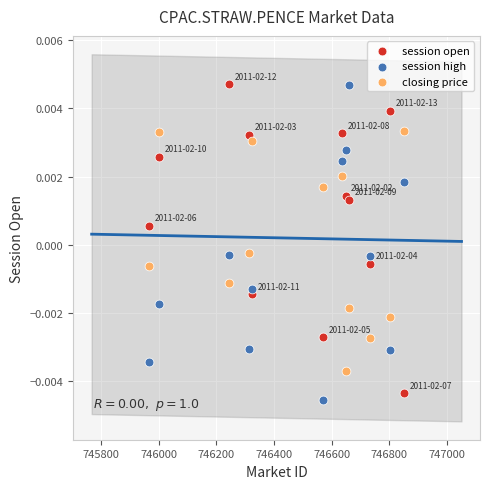

Across all data points, what is the range of X values (max minus min)?

881.4